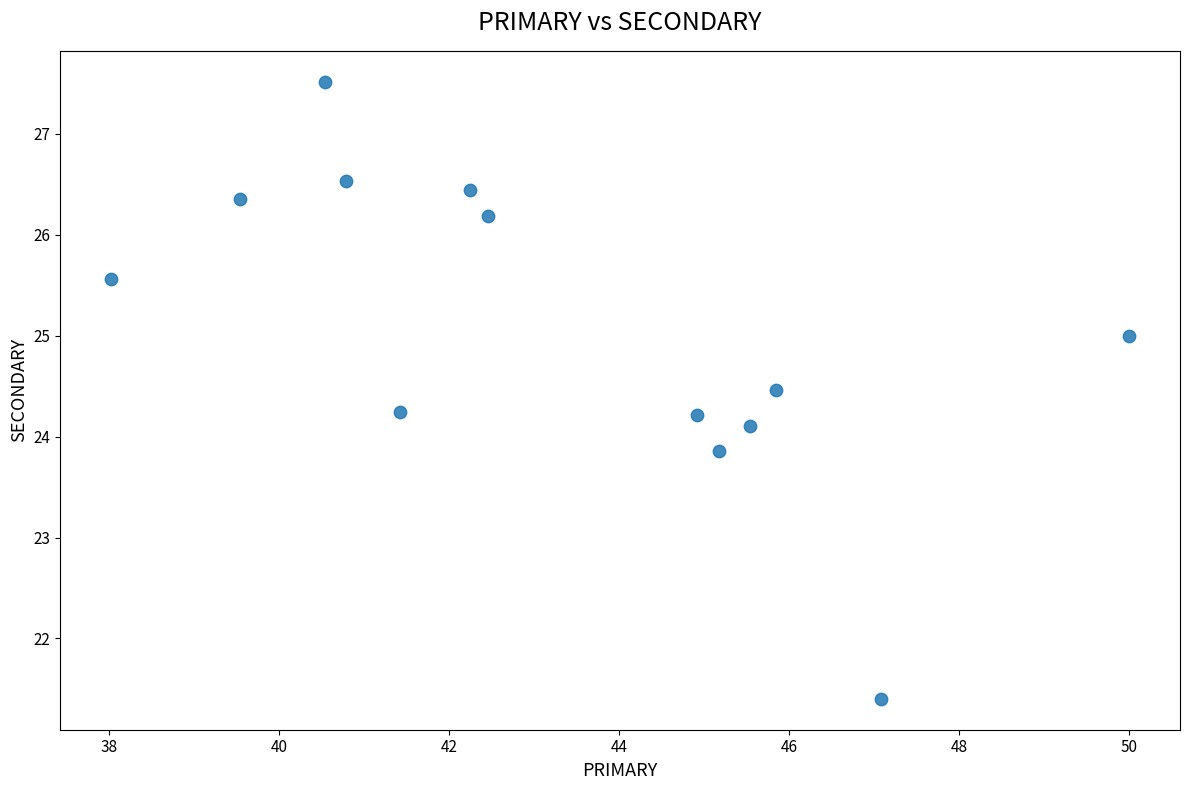

What is the range of Y values (max minus min)?

6.1